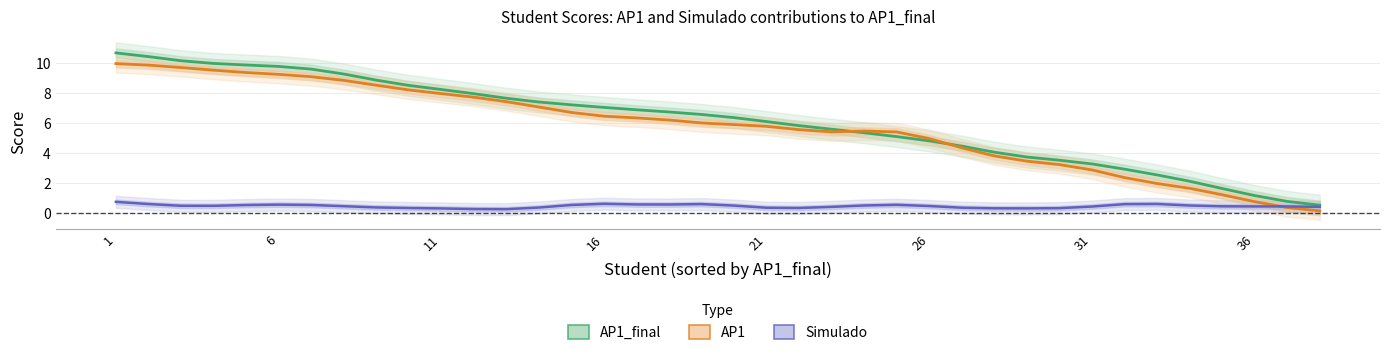

How many values in the AP1_final series are below 6?

17